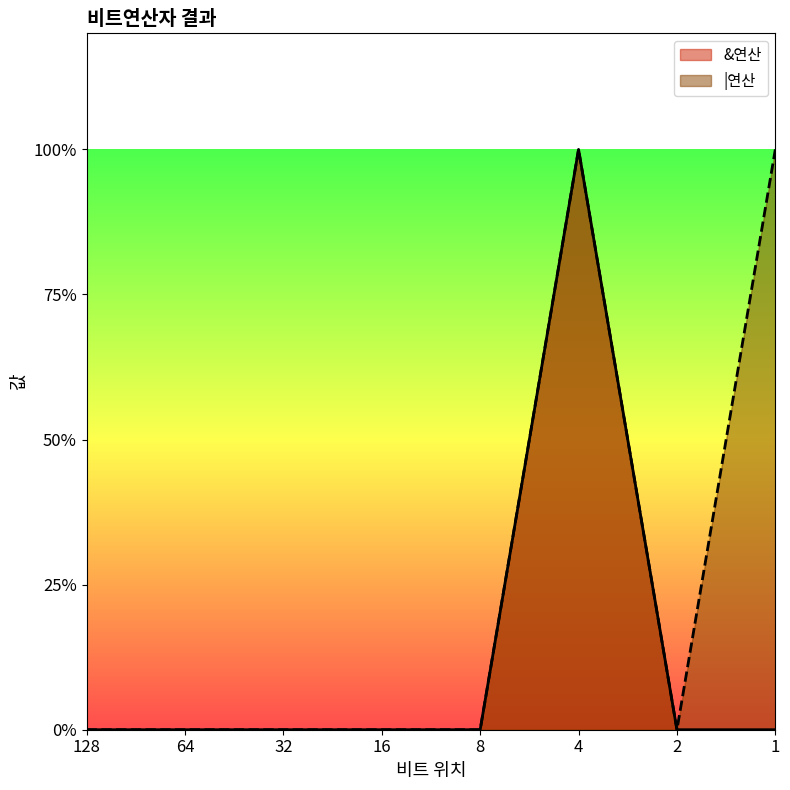

The value of |연산 at 16 is 0. True or false?

True